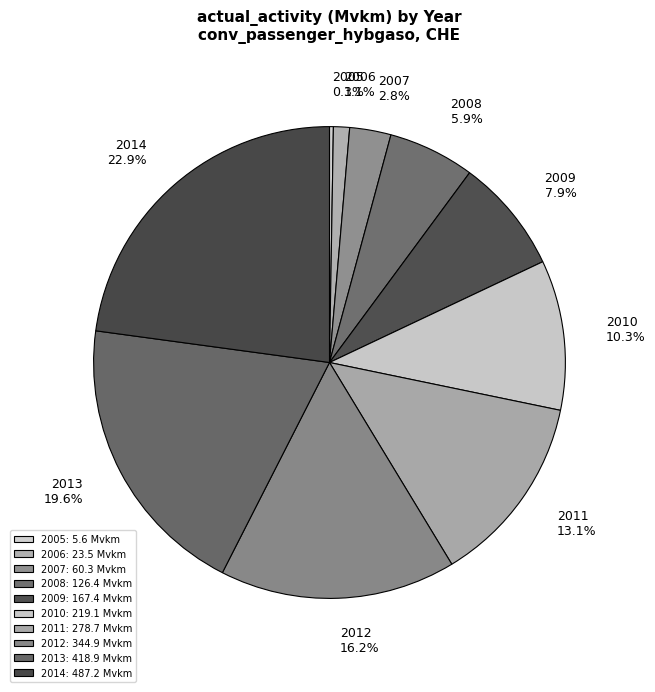

To the nearest percent, what is the average slice percentage?

10%